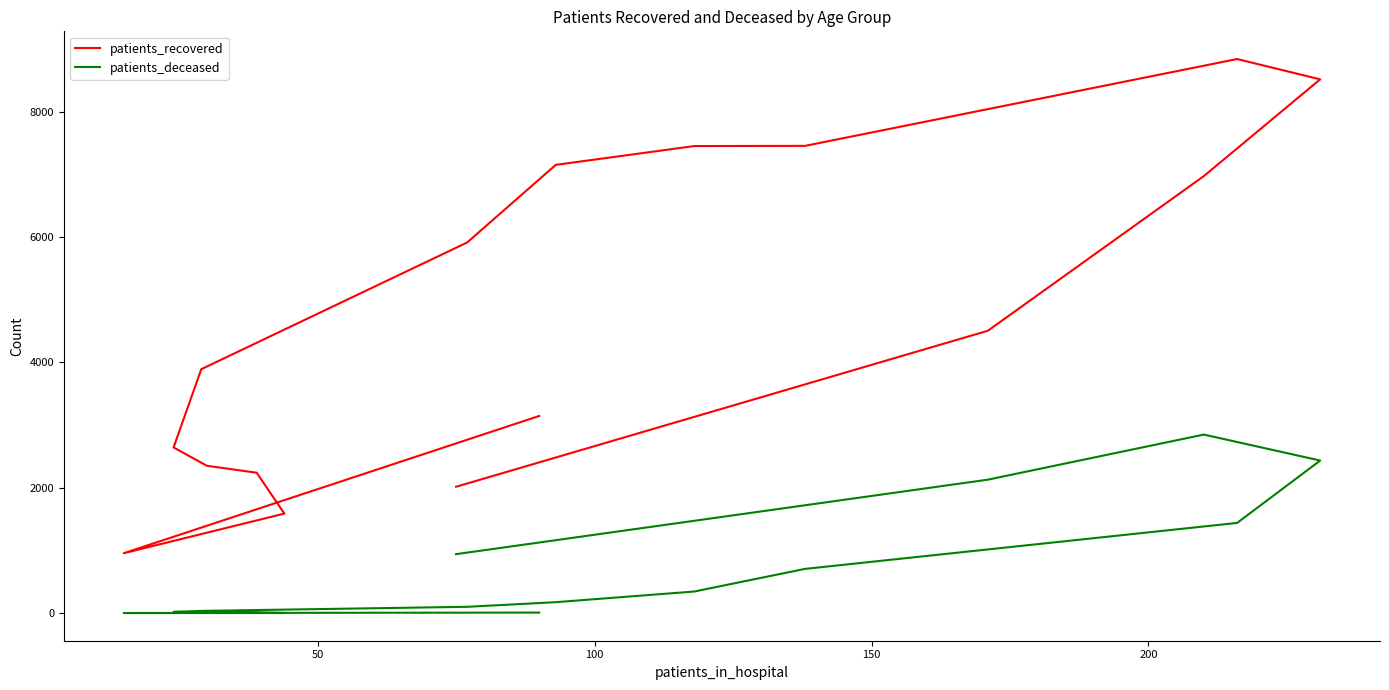

Does the chart have visible grid lines?

No